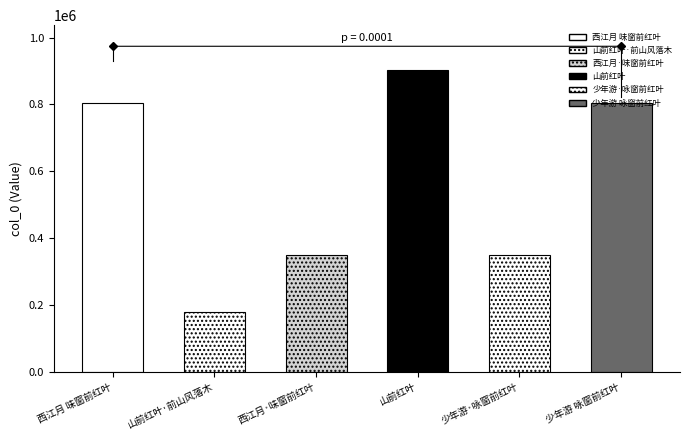

What is the maximum value shown in the chart?

901900